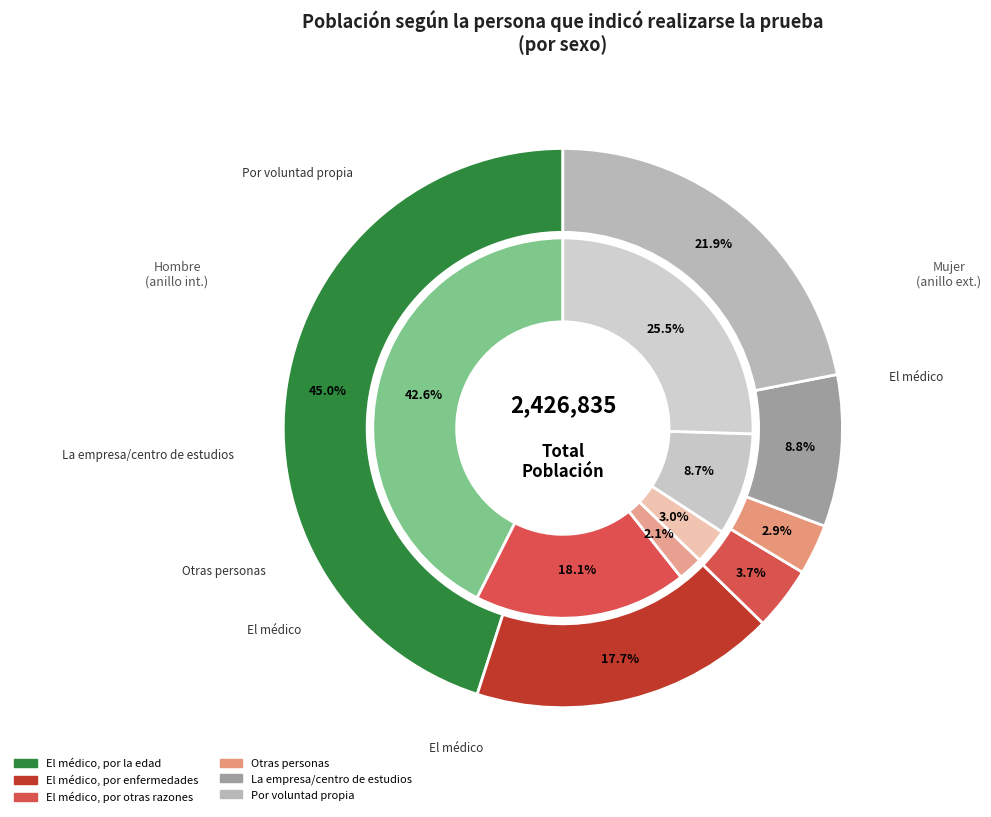

To the nearest percent, what is the difference between the 3 and 5 slice percentages?

19%